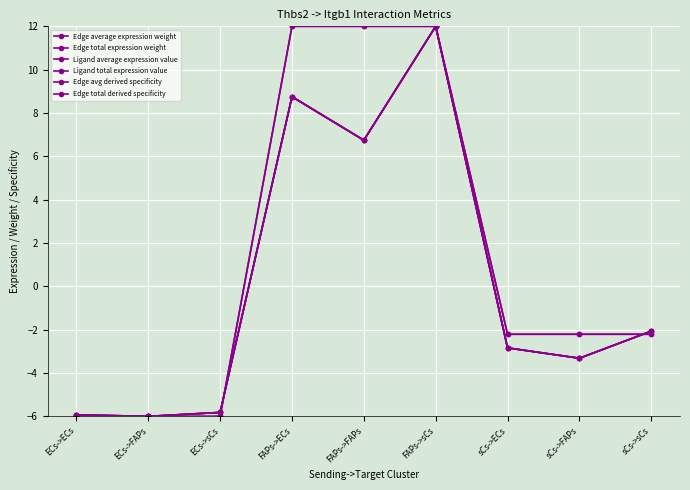

Rank the series by their maximum value, from lowest to highest.

Edge average expression weight, Edge total expression weight, Ligand average expression value, Ligand total expression value, Edge avg derived specificity, Edge total derived specificity